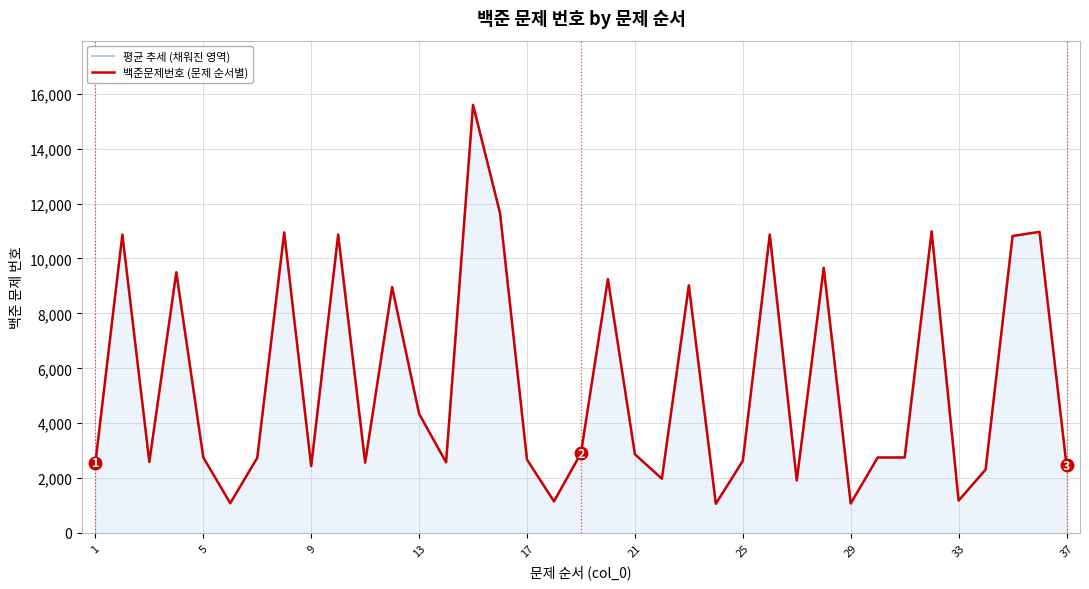

True or false: 백준문제번호 (문제 순서별) has a value of 281 at 23.

False